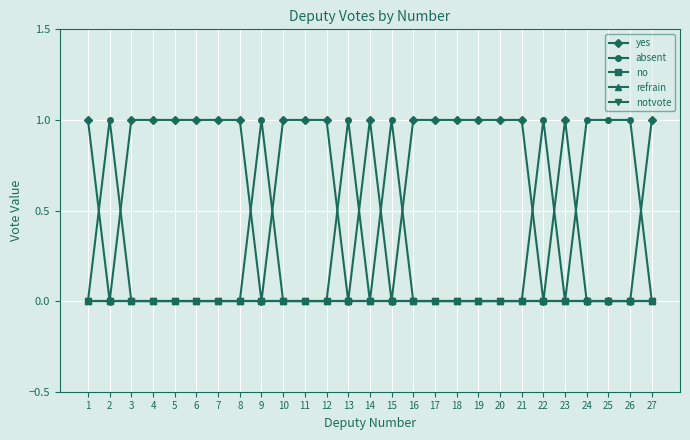

Reading left to right, transcribe all the data shown in this chart.

yes: 1=1	2=0	3=1	4=1	5=1	6=1	7=1	8=1	9=0	10=1	11=1	12=1	13=0	14=1	15=0	16=1	17=1	18=1	19=1	20=1	21=1	22=0	23=1	24=0	25=0	26=0	27=1
absent: 1=0	2=1	3=0	4=0	5=0	6=0	7=0	8=0	9=1	10=0	11=0	12=0	13=1	14=0	15=1	16=0	17=0	18=0	19=0	20=0	21=0	22=1	23=0	24=1	25=1	26=1	27=0
no: 1=0	2=0	3=0	4=0	5=0	6=0	7=0	8=0	9=0	10=0	11=0	12=0	13=0	14=0	15=0	16=0	17=0	18=0	19=0	20=0	21=0	22=0	23=0	24=0	25=0	26=0	27=0
refrain: 1=0	2=0	3=0	4=0	5=0	6=0	7=0	8=0	9=0	10=0	11=0	12=0	13=0	14=0	15=0	16=0	17=0	18=0	19=0	20=0	21=0	22=0	23=0	24=0	25=0	26=0	27=0
notvote: 1=0	2=0	3=0	4=0	5=0	6=0	7=0	8=0	9=0	10=0	11=0	12=0	13=0	14=0	15=0	16=0	17=0	18=0	19=0	20=0	21=0	22=0	23=0	24=0	25=0	26=0	27=0